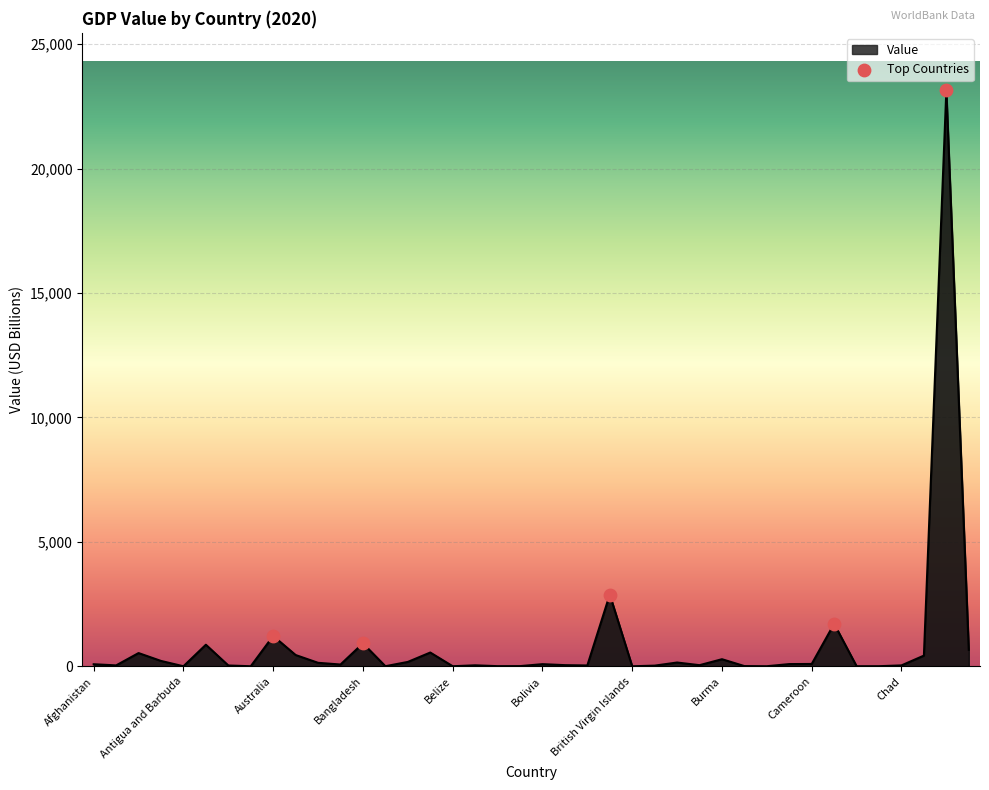

What is the maximum value shown in the chart?

23136.8